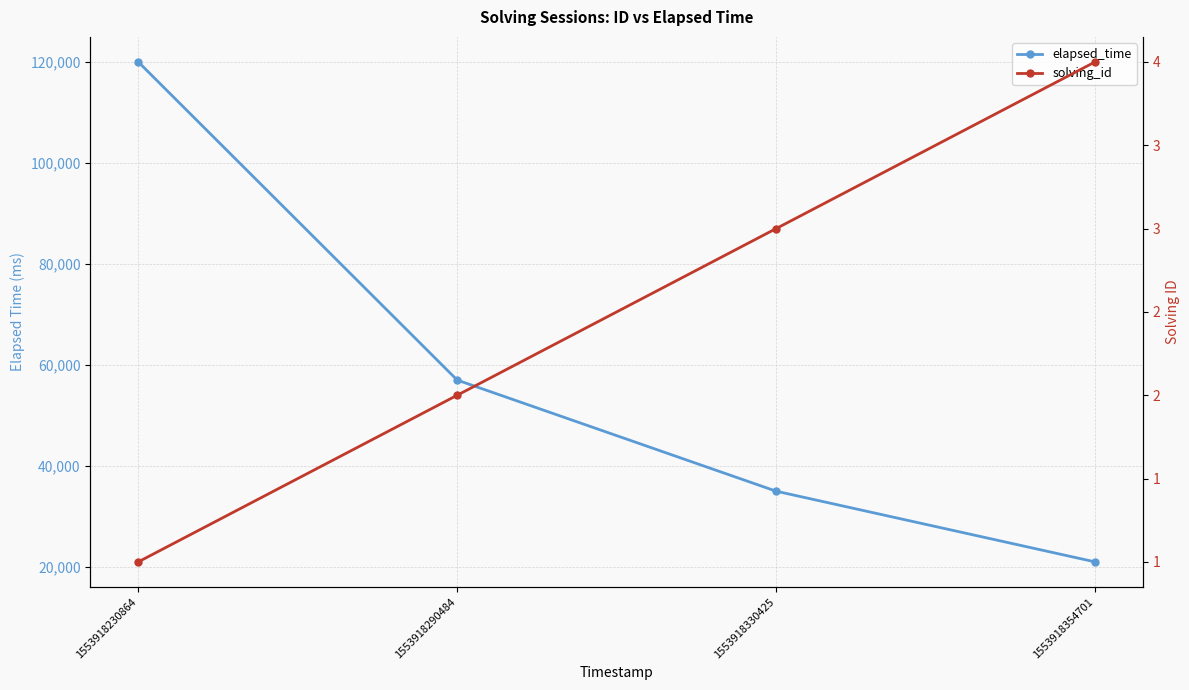

True or false: solving_id has more than 1 points higher than both neighbors.

False